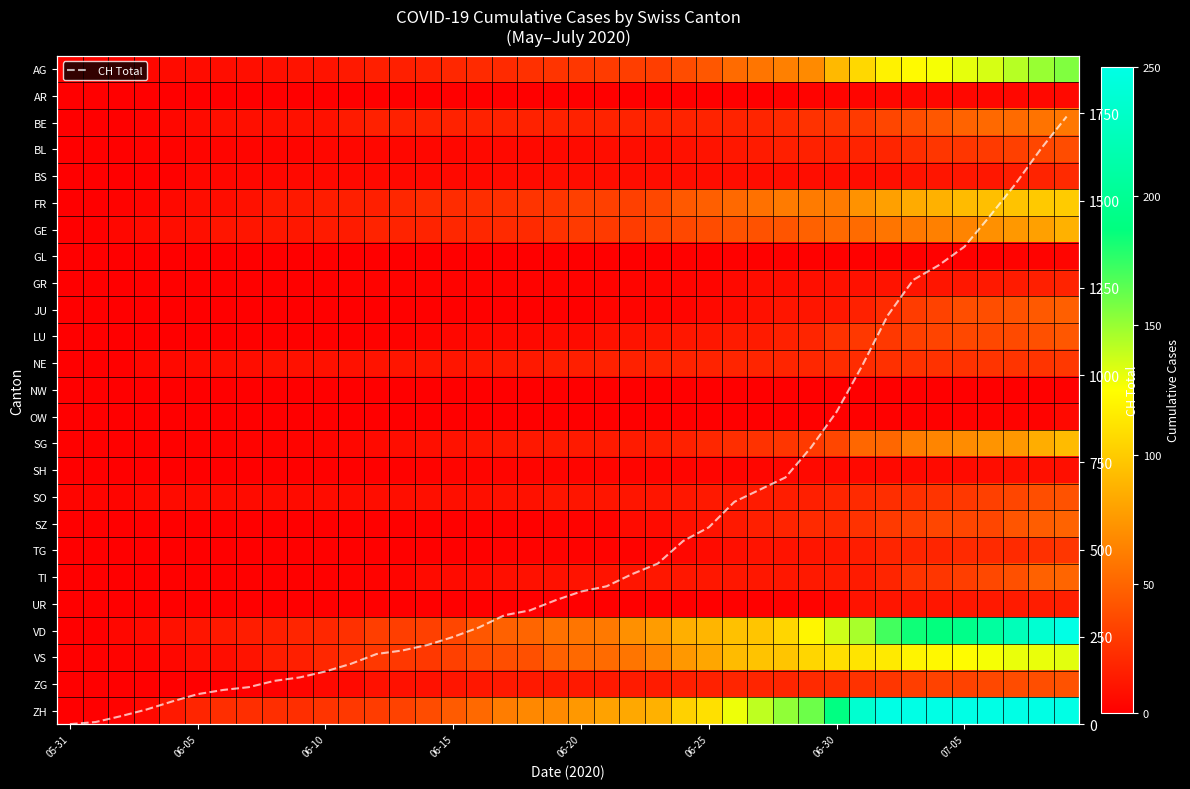

Which series has the largest total across all categories?

CH Total